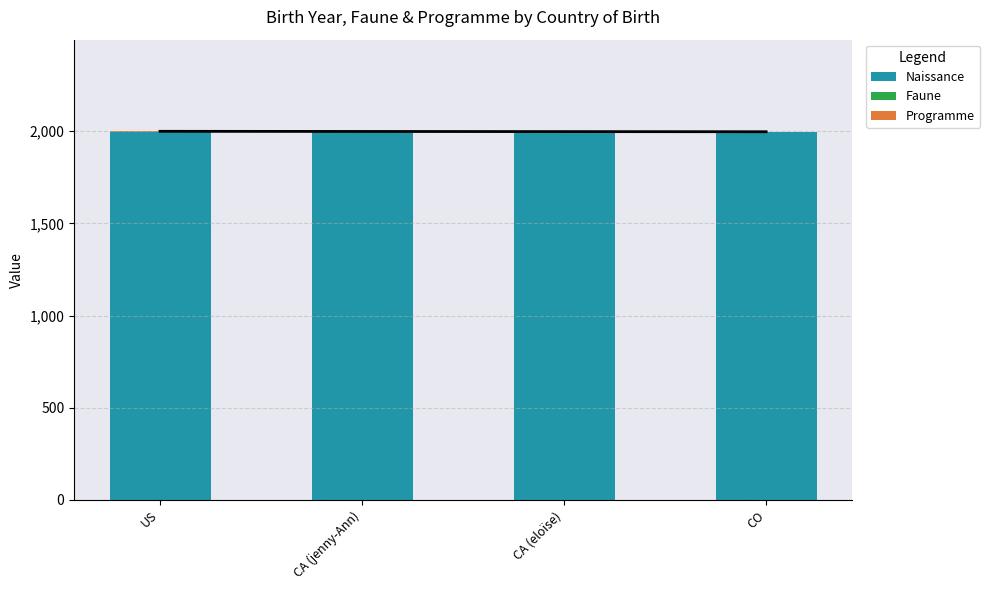

What is the approximate value of Programme at CO?

1